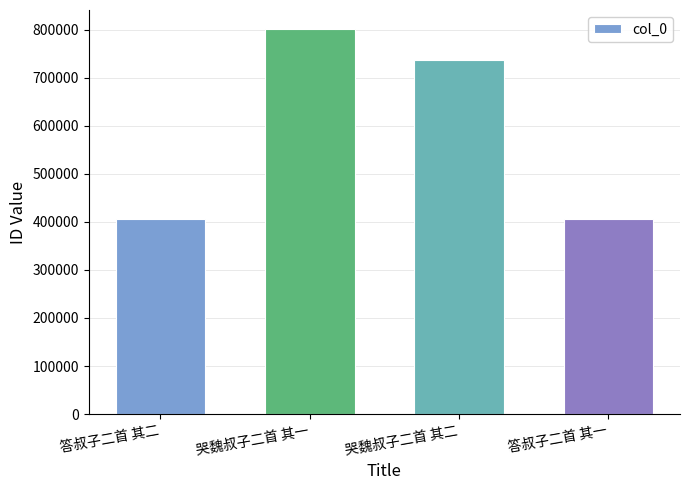

What is the smallest value displayed?

406619